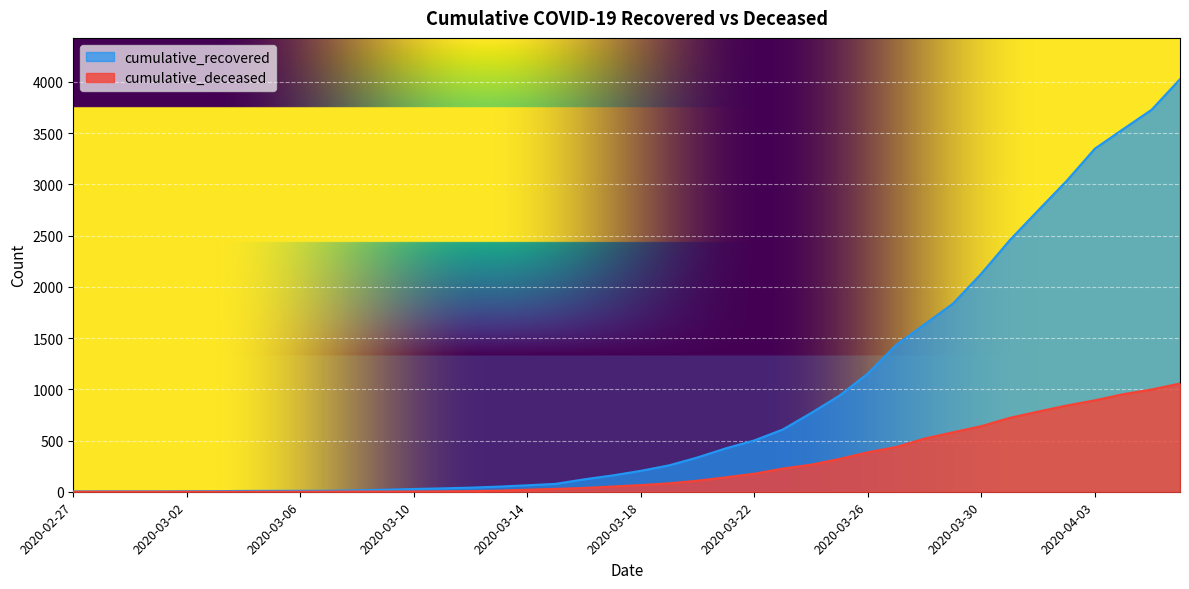

True or false: cumulative_recovered has more than 1 interior local peaks.

False